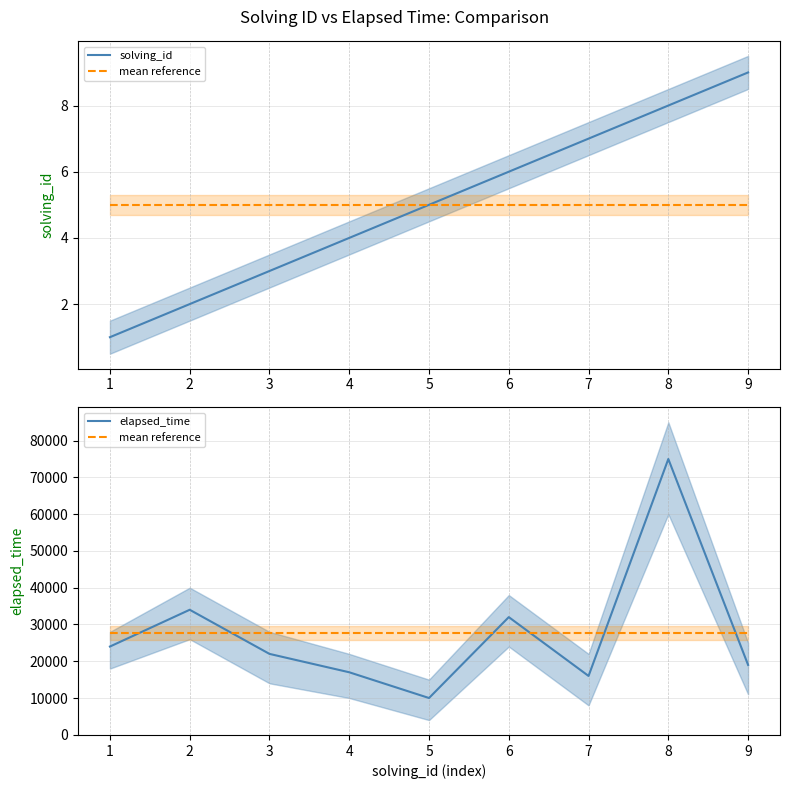

Which series has the largest range (max minus min)?

elapsed_time